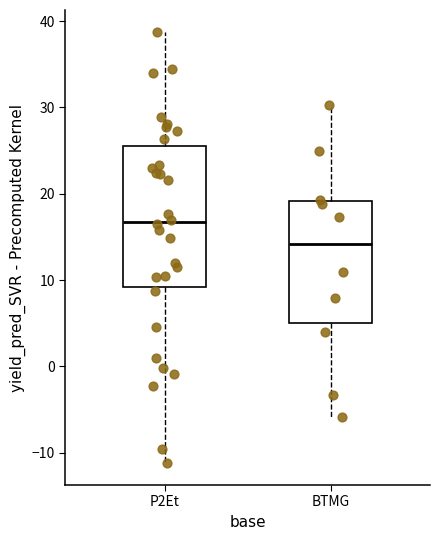

Reading left to right, transcribe this box plot: for each box, give where its median line is, the range the box spans, and where its two whiskers end, as read against the y-axis. The values are not printed on the chart, so give them approximately, as read against the axis.

P2Et: median 17, box 9 to 26, whiskers -11 to 39
BTMG: median 14, box 5 to 19, whiskers -6 to 30